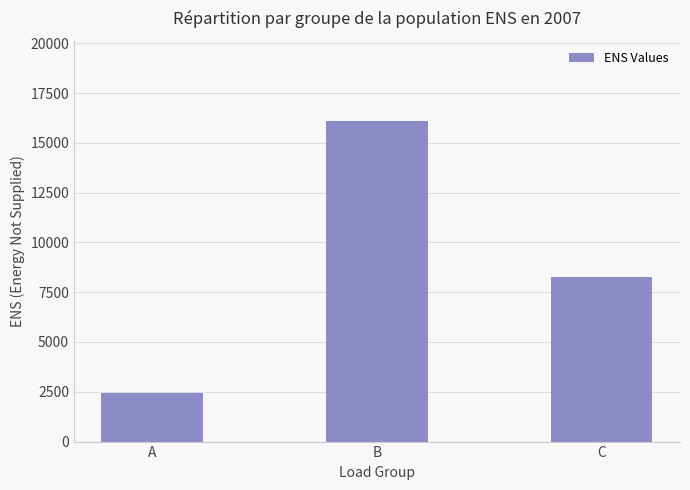

What is the value of the 1st bar from the left?

2455.4